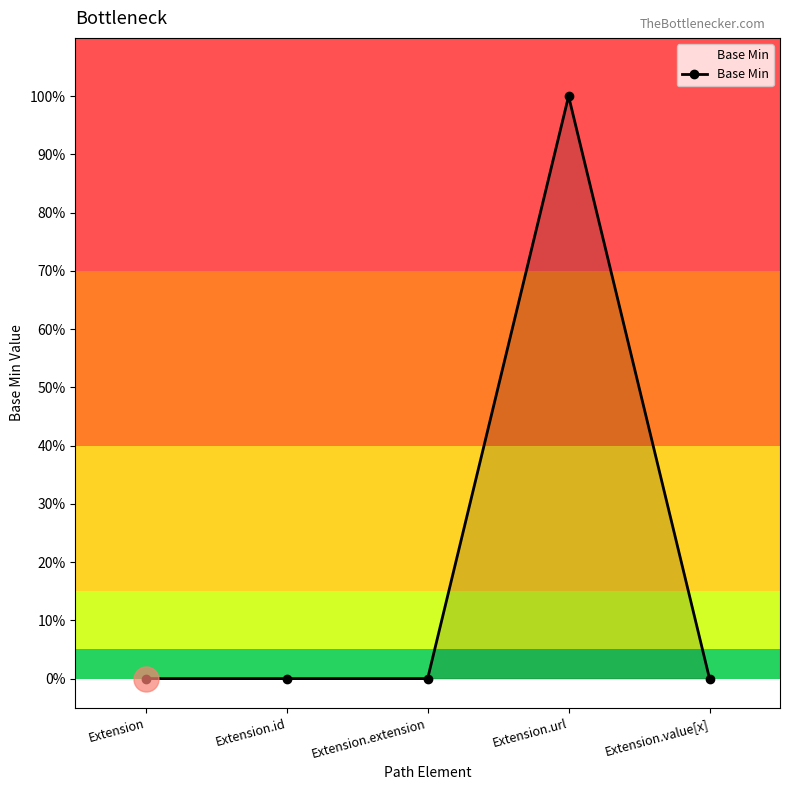

Reading right to left, list all the values displayed in this chart.

Extension.value[x]=0	Extension.url=1	Extension.extension=0	Extension.id=0	Extension=0